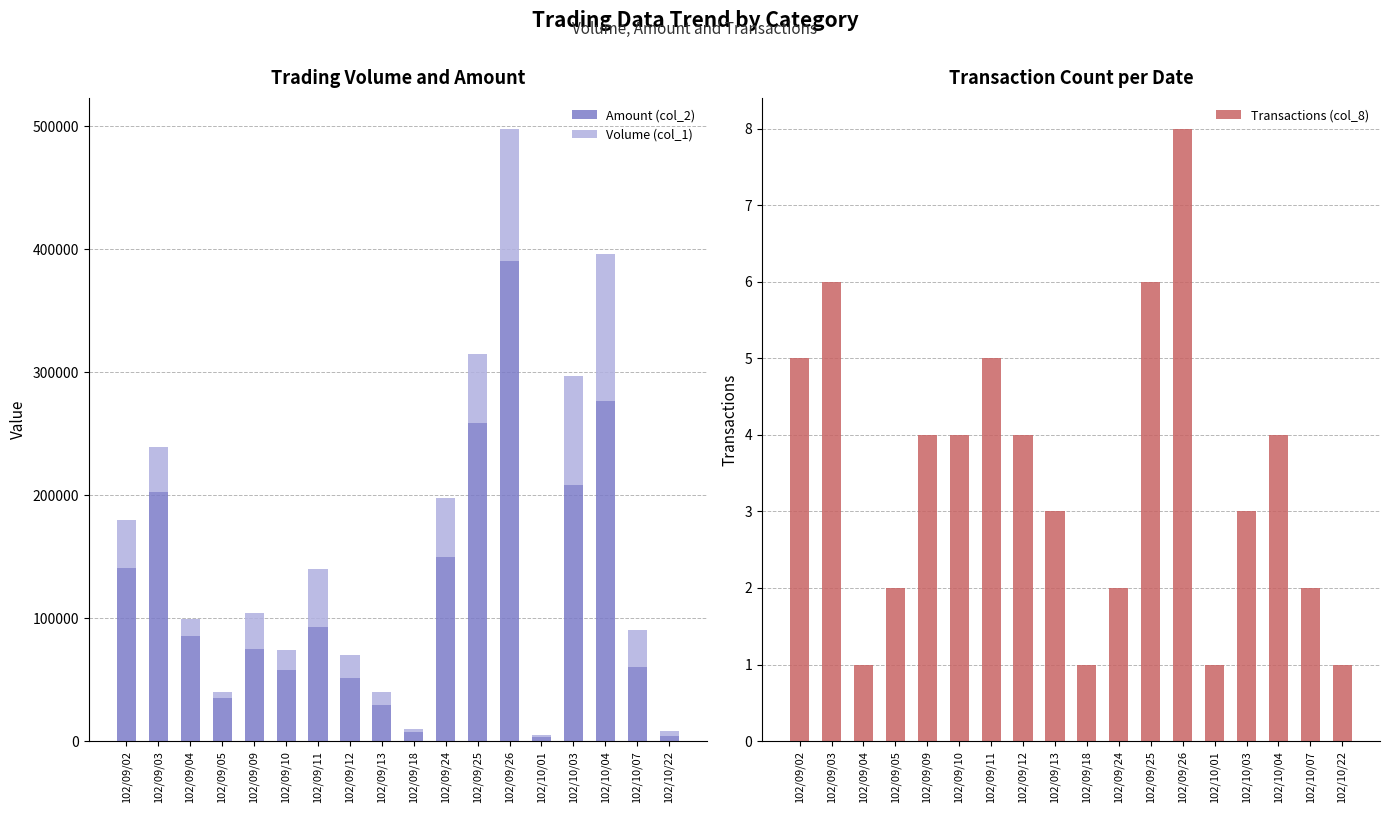

What is the value of the Amount (col_2) bar at the 17th from the left?

60500